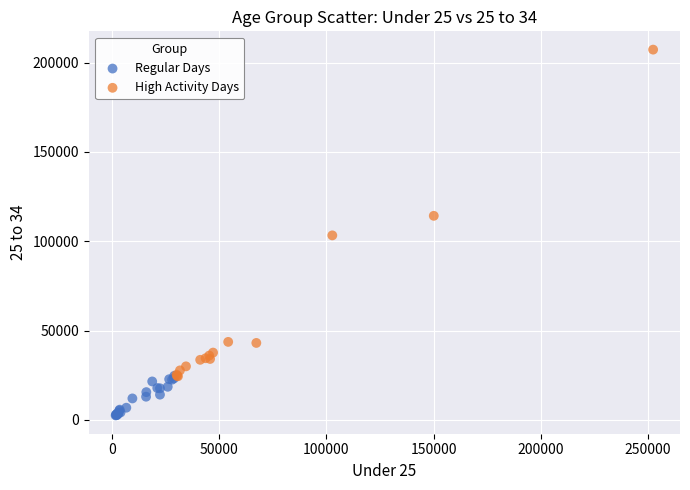

Which series reaches the minimum Y coordinate?

Regular Days